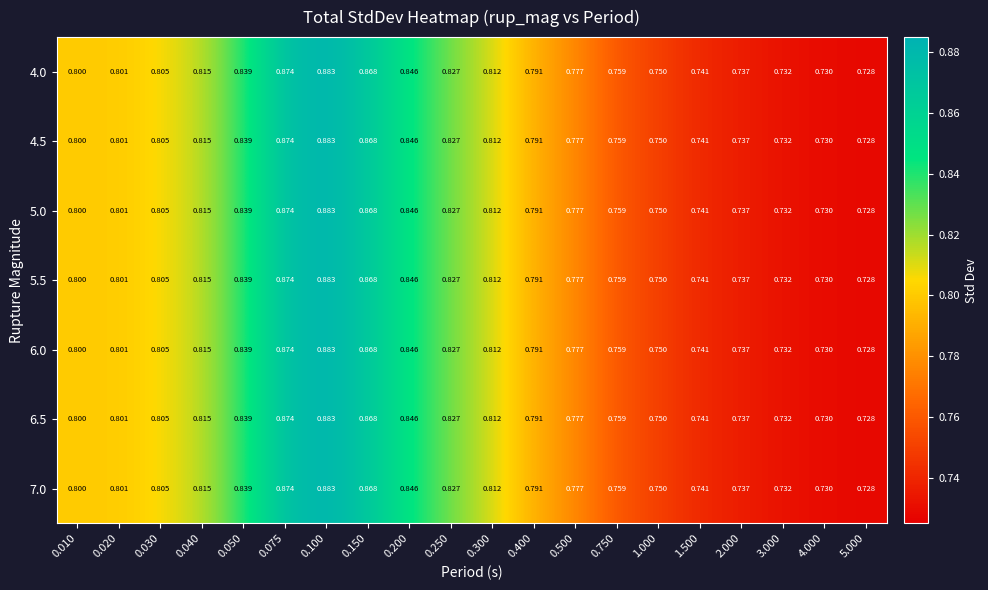

Is the value of 4.5 at 1.000 greater than the value of 5.5 at 3.000?

Yes